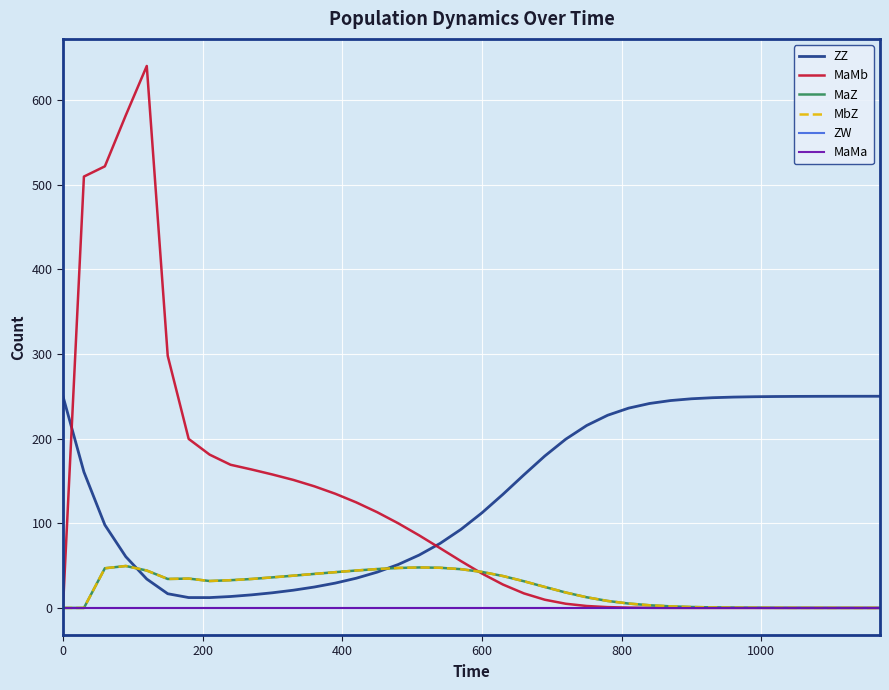

Reading right to left, list all the values displayed in this chart.

ZZ: 250.0	250.0	249.9	249.9	249.8	249.7	249.4	249.0	248.2	247.0	244.9	241.4	235.9	227.6	215.5	199.3	179.4	157.1	134.1	112.3	92.8	76.2	62.4	51.2	42.3	35.1	29.3	24.7	20.9	17.9	15.4	13.5	12.2	12.2	16.8	34.1	60.5	98.0	160.6	250.0
MaMb: 0.0	0.0	0.0	0.0	0.0	0.0	0.0	0.0	0.0	0.0	0.1	0.1	0.4	1.0	2.3	4.9	9.7	17.2	27.6	40.6	55.3	70.6	85.7	100.0	113.0	124.6	134.8	143.6	151.2	157.6	163.5	169.1	181.0	199.6	297.8	640.0	581.9	521.5	509.4	0.0
MaZ: 0.0	0.0	0.0	0.0	0.1	0.1	0.2	0.4	0.6	1.1	1.9	3.2	5.2	8.2	12.6	18.2	24.8	31.5	37.7	42.5	45.8	47.4	47.8	47.2	45.9	44.2	42.2	40.2	38.1	36.1	34.2	32.8	31.8	34.7	34.2	44.2	49.5	46.8	0.0	0.0
MbZ: 0.0	0.0	0.0	0.0	0.1	0.1	0.2	0.4	0.6	1.1	1.9	3.2	5.2	8.2	12.6	18.2	24.8	31.5	37.7	42.5	45.8	47.4	47.8	47.2	45.9	44.2	42.2	40.2	38.1	36.1	34.2	32.8	31.8	34.7	34.2	44.2	49.5	46.8	0.0	0.0
ZW: 0.0	0.0	0.0	0.0	0.0	0.0	0.0	0.0	0.0	0.0	0.0	0.0	0.0	0.0	0.0	0.0	0.0	0.0	0.0	0.0	0.0	0.0	0.0	0.0	0.0	0.0	0.0	0.0	0.0	0.0	0.0	0.0	0.0	0.0	0.0	0.0	0.0	0.0	0.0	0.0
MaMa: 0.0	0.0	0.0	0.0	0.0	0.0	0.0	0.0	0.0	0.0	0.0	0.0	0.0	0.0	0.0	0.0	0.0	0.0	0.0	0.0	0.0	0.0	0.0	0.0	0.0	0.0	0.0	0.0	0.0	0.0	0.0	0.0	0.0	0.0	0.0	0.0	0.0	0.0	0.0	0.0